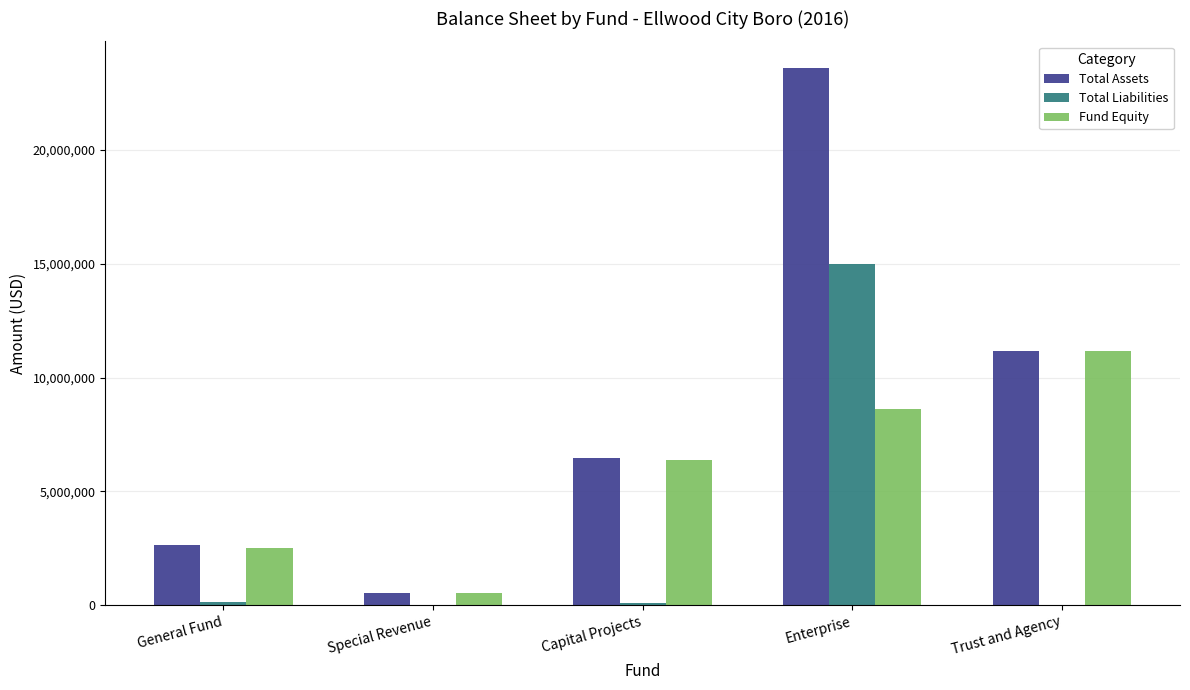

Where is Fund Equity nearest to the value 5858626?

Capital Projects